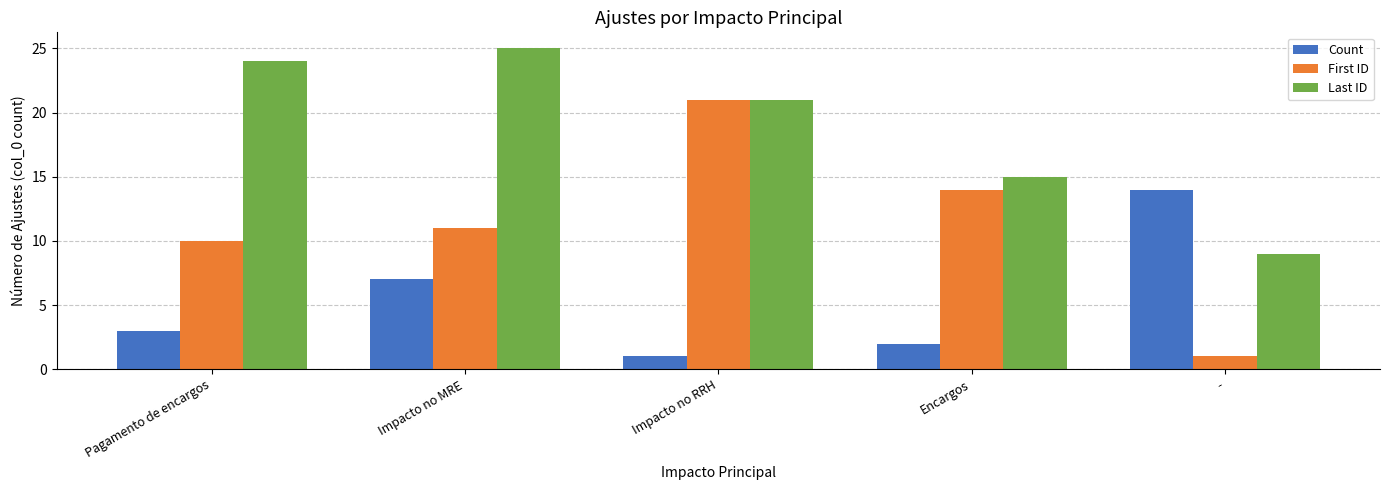

What is the total value across all series at Impacto no RRH?

43